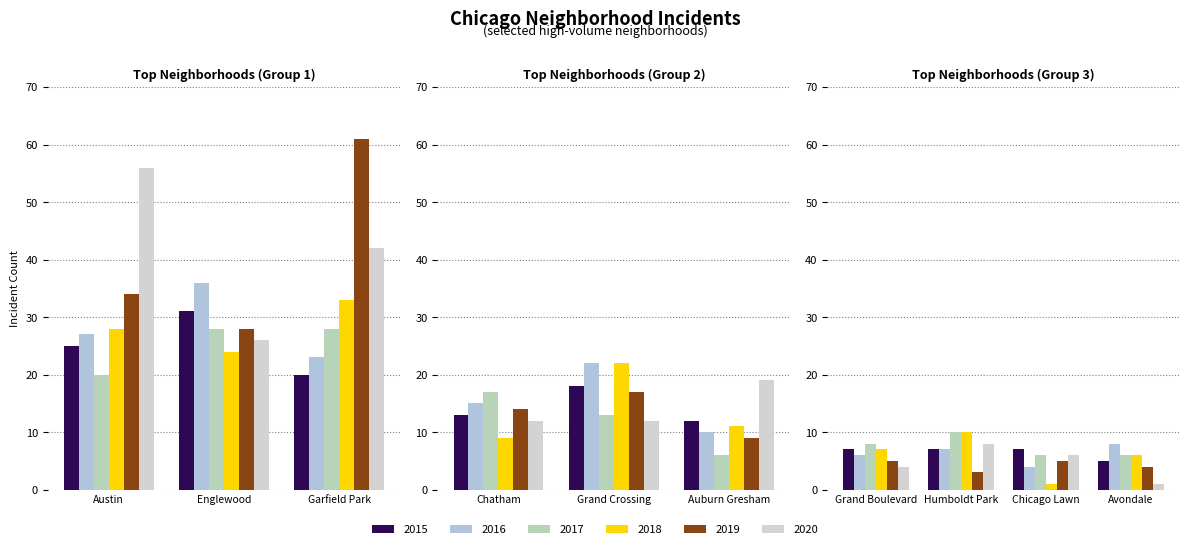

What is the spread (max minus min) of values at Garfield Park?

41